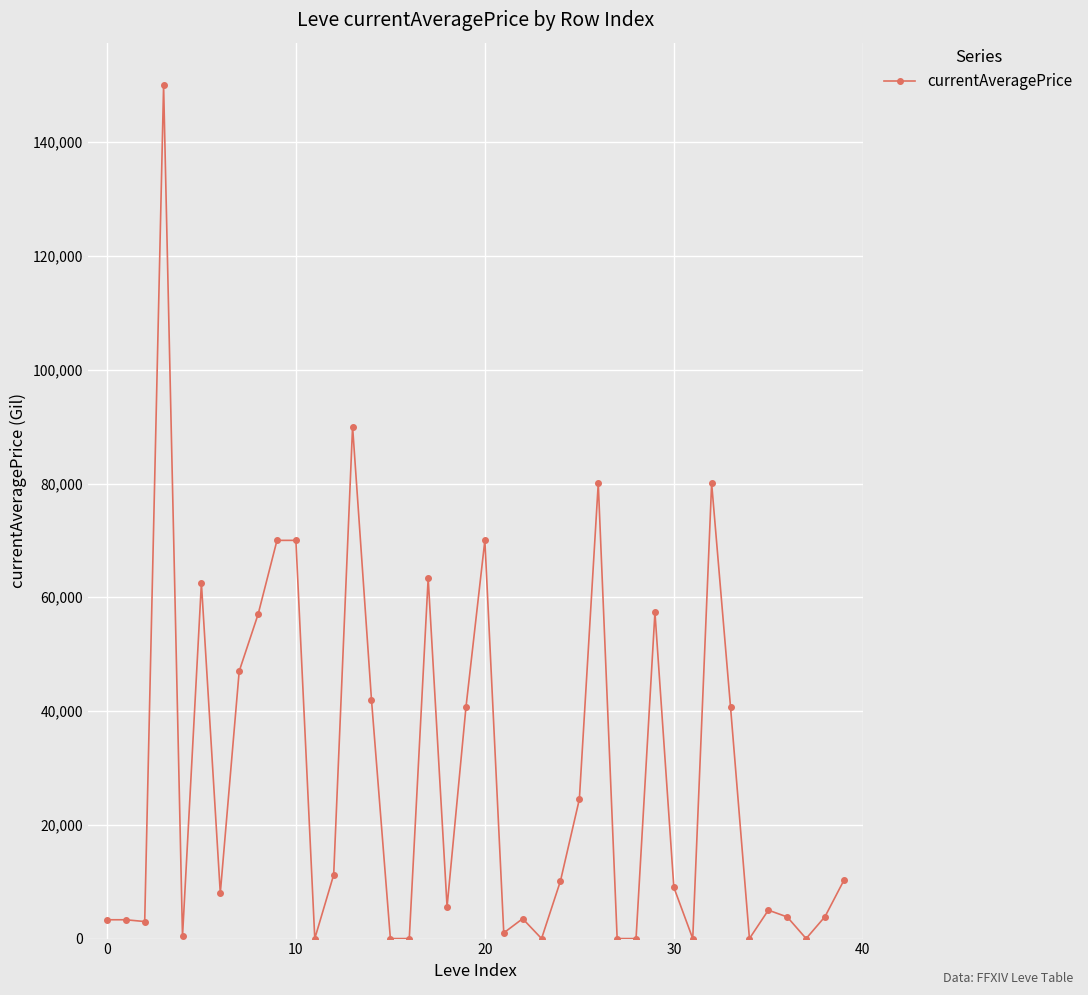

What is the difference between the maximum and minimum values?

150000.0